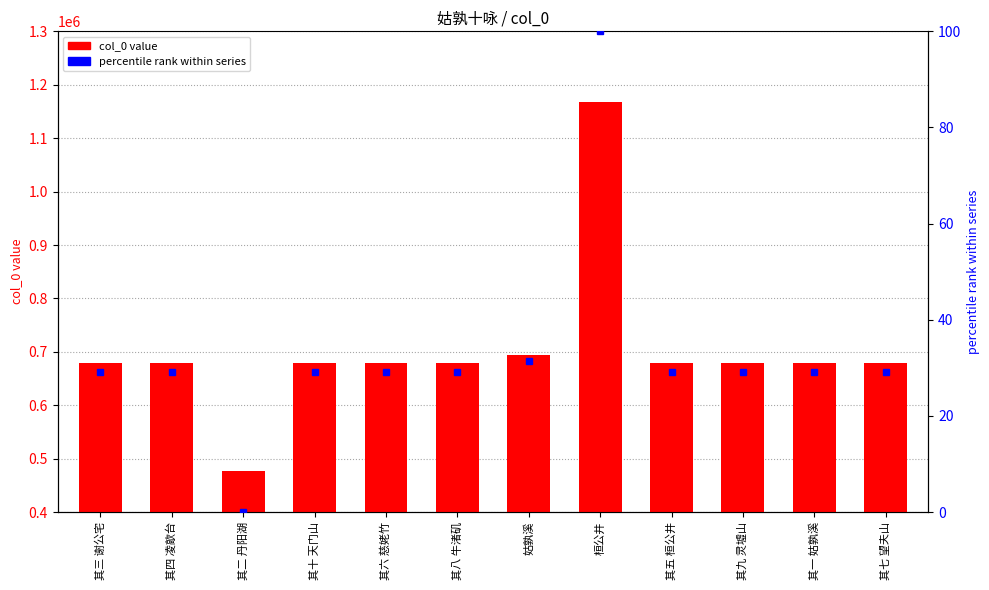

The value of col_0 value at 其九 灵墟山 is 897878.6. True or false?

False